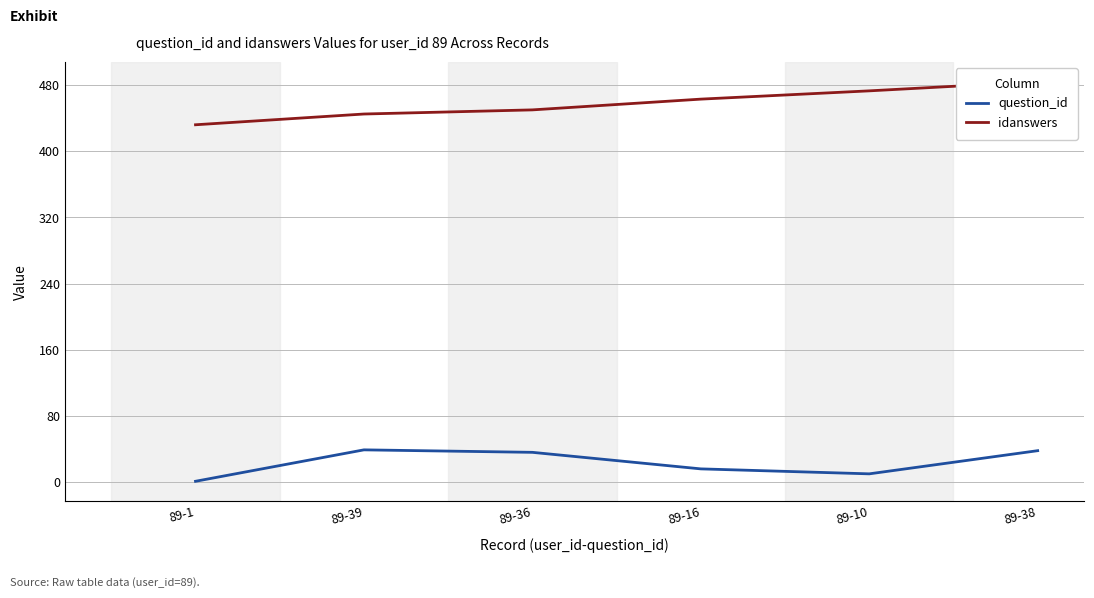

How many data points does each series have?

6